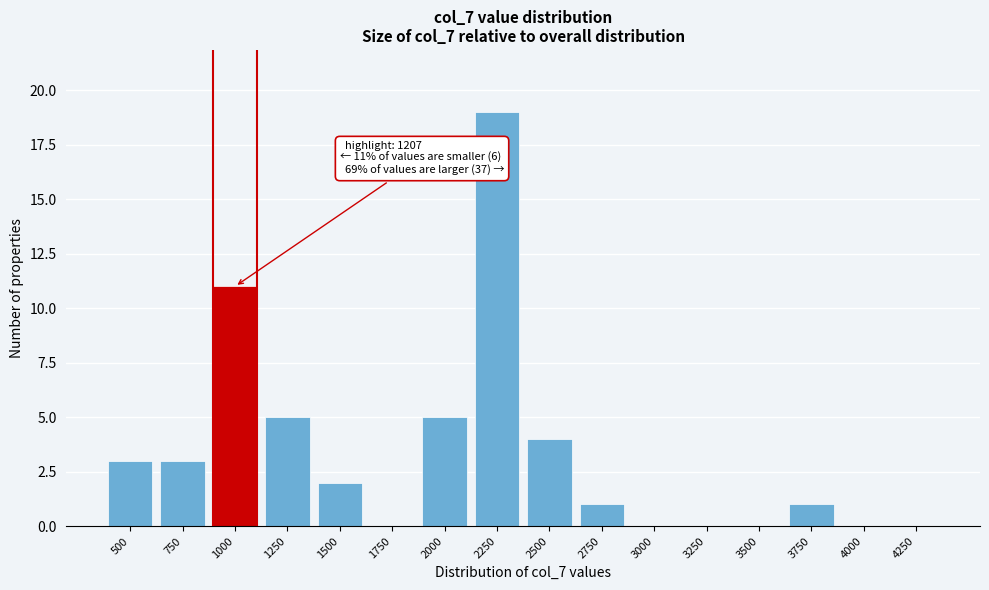

Reading left to right, what are all the values shown in this chart?

500=3	750=3	1000=11	1250=5	1500=2	1750=0	2000=5	2250=19	2500=4	2750=1	3000=0	3250=0	3500=0	3750=1	4000=0	4250=0